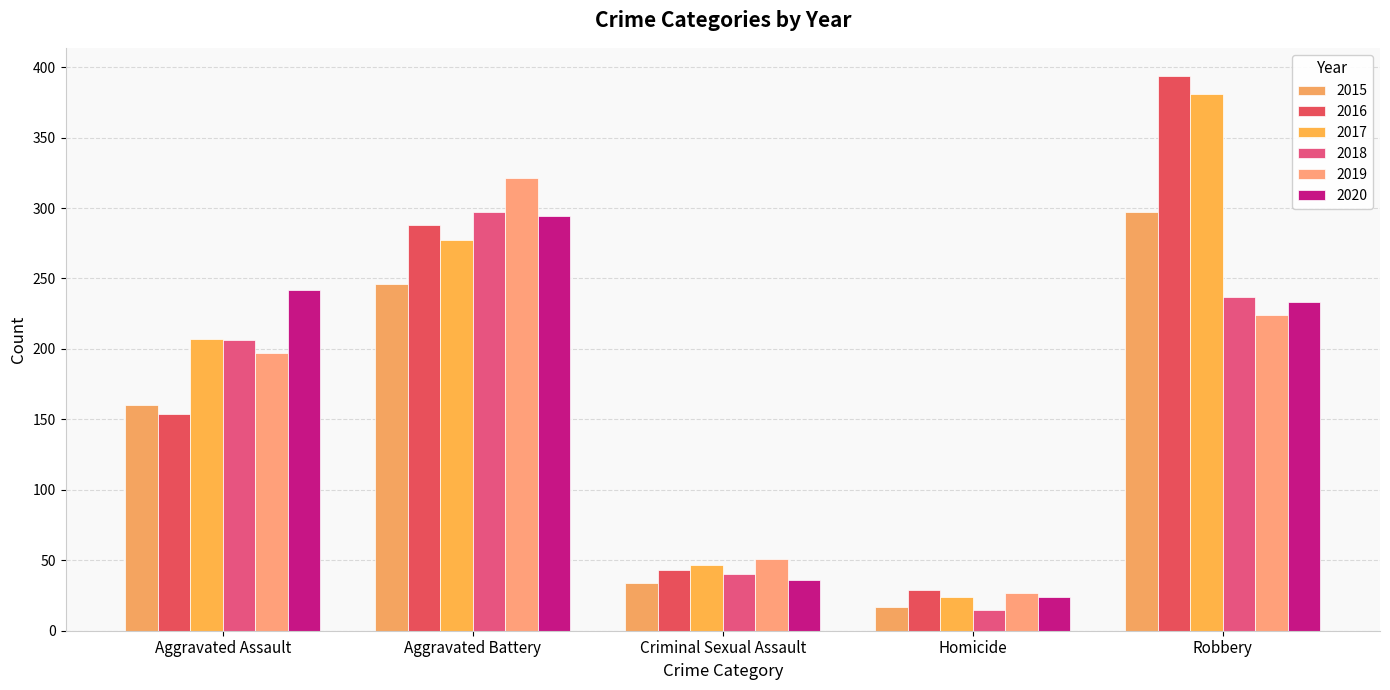

Which series has the largest range (max minus min)?

2016